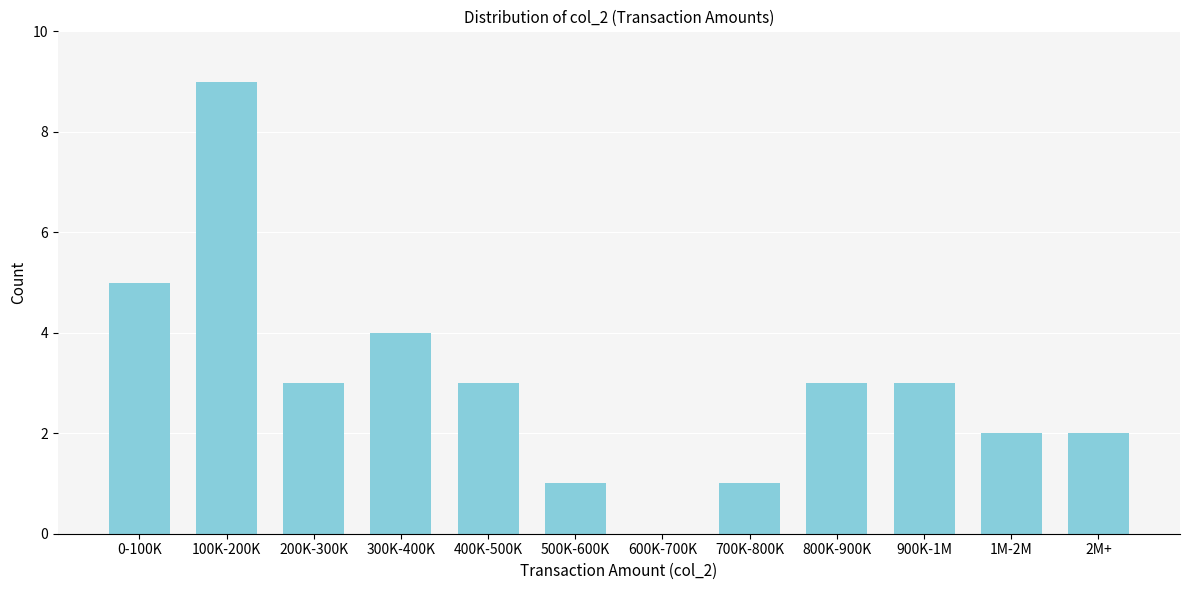

Reading right to left, what are all the values shown in this chart?

2M+=2	1M-2M=2	900K-1M=3	800K-900K=3	700K-800K=1	600K-700K=0	500K-600K=1	400K-500K=3	300K-400K=4	200K-300K=3	100K-200K=9	0-100K=5